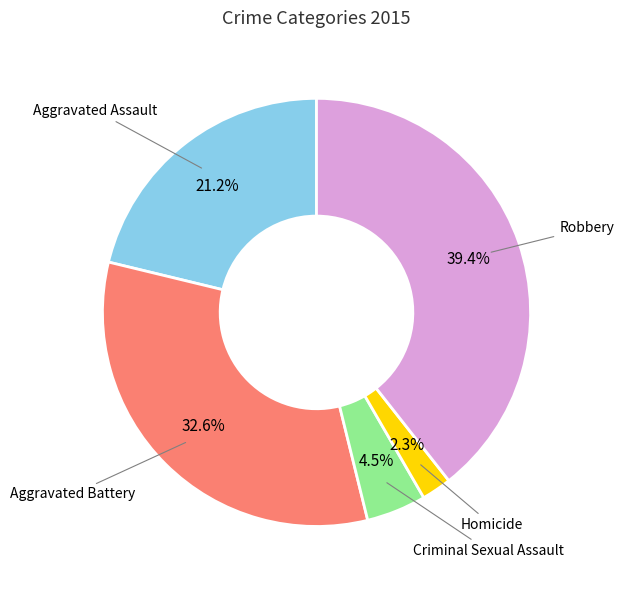

Is there a majority slice in this chart?

No